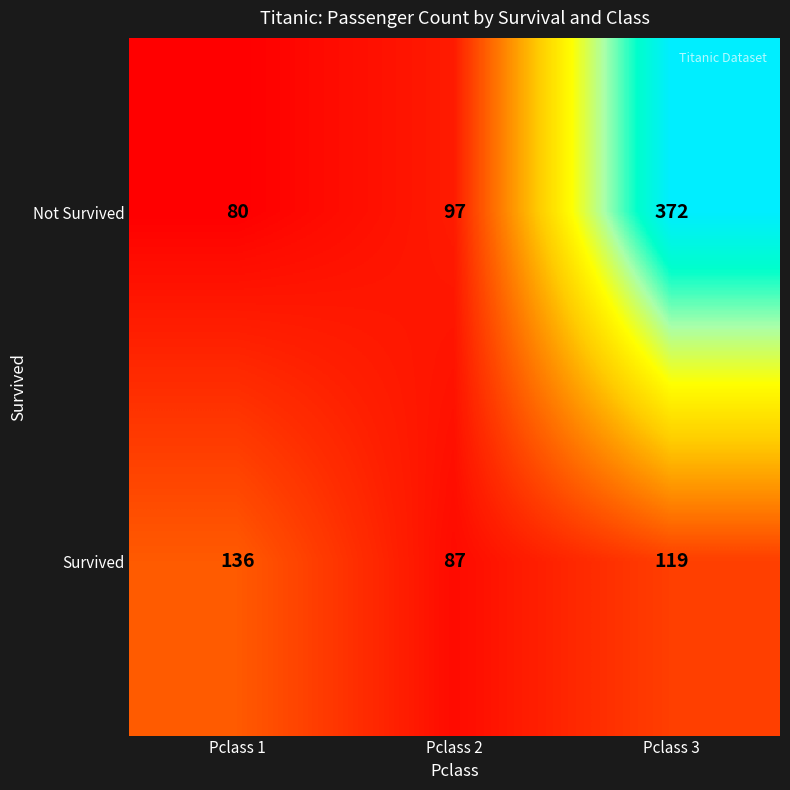

The value of Survived at Pclass 2 is 87. True or false?

True